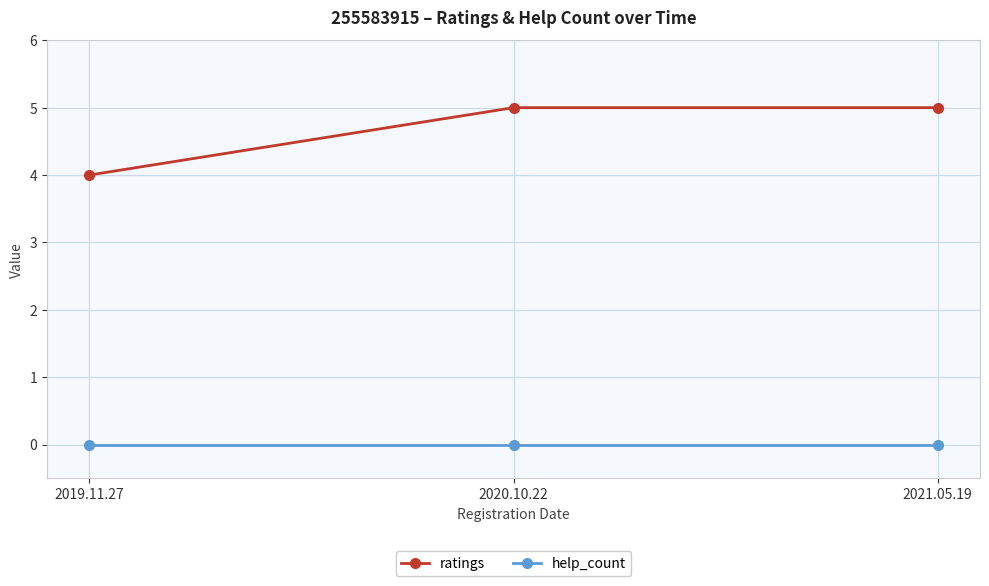

What is the difference between the maximum and minimum values in the ratings series?

1